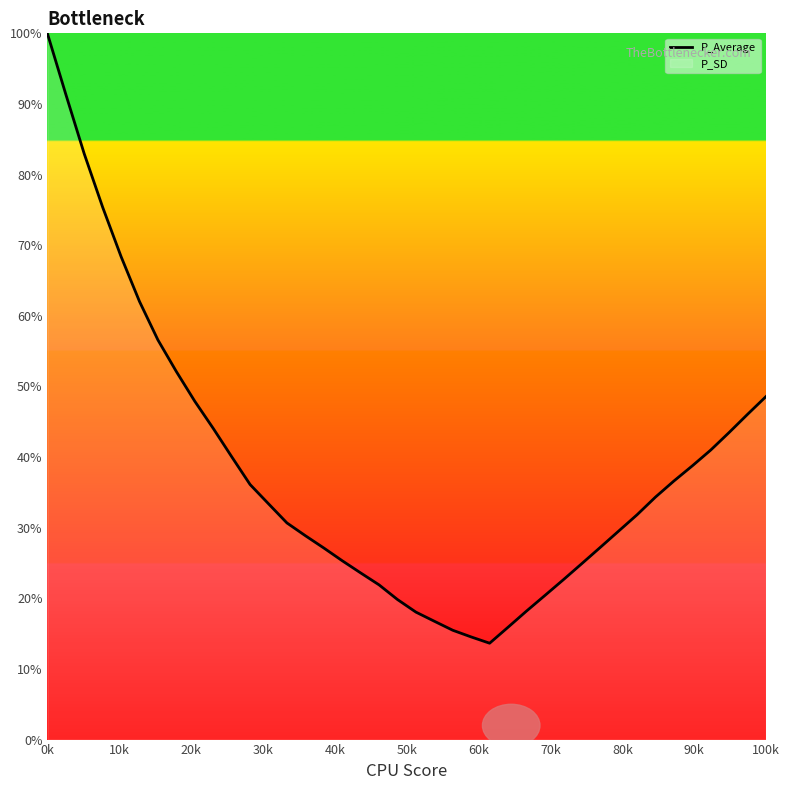

Where does the data first go above 33?

0k